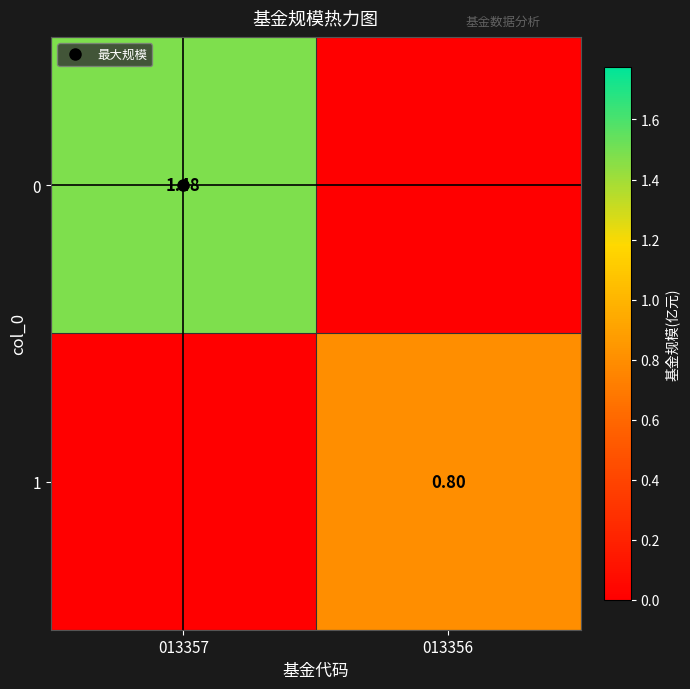

Between 013356 and 013357, which is larger?

013357